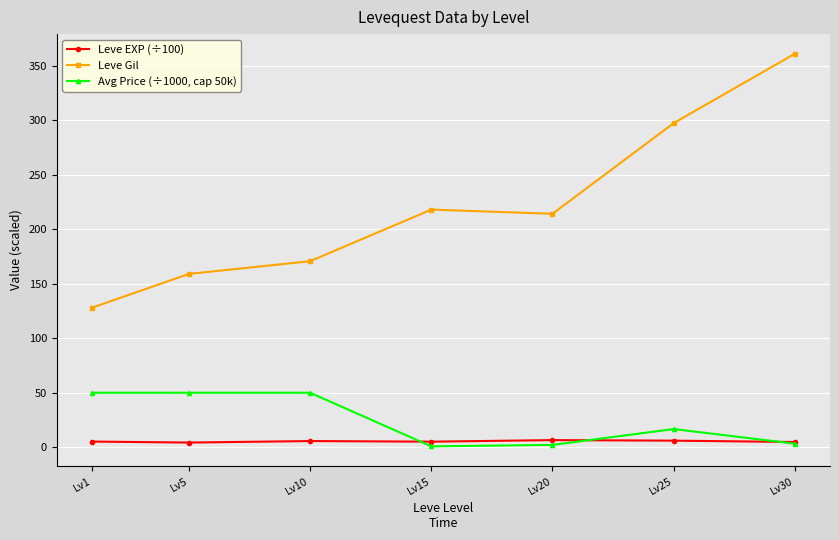

Between Lv15 and Lv25, which series saw the biggest shift?

Leve Gil